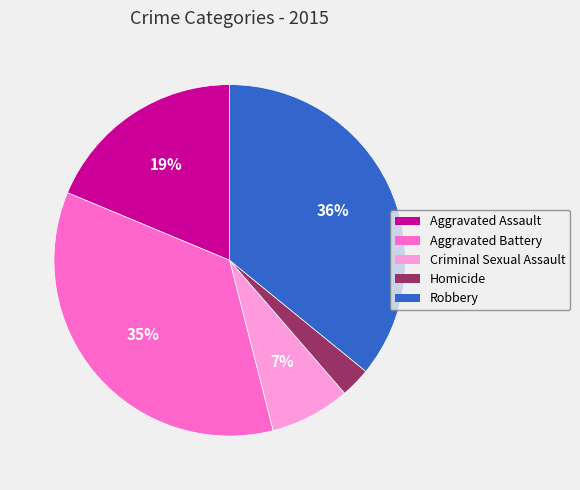

To the nearest percent, what portion does Homicide represent?

3%